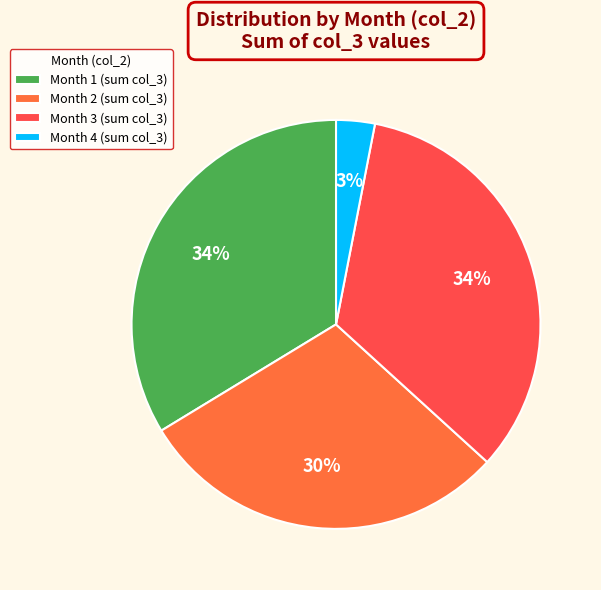

Does any single category account for the majority?

No